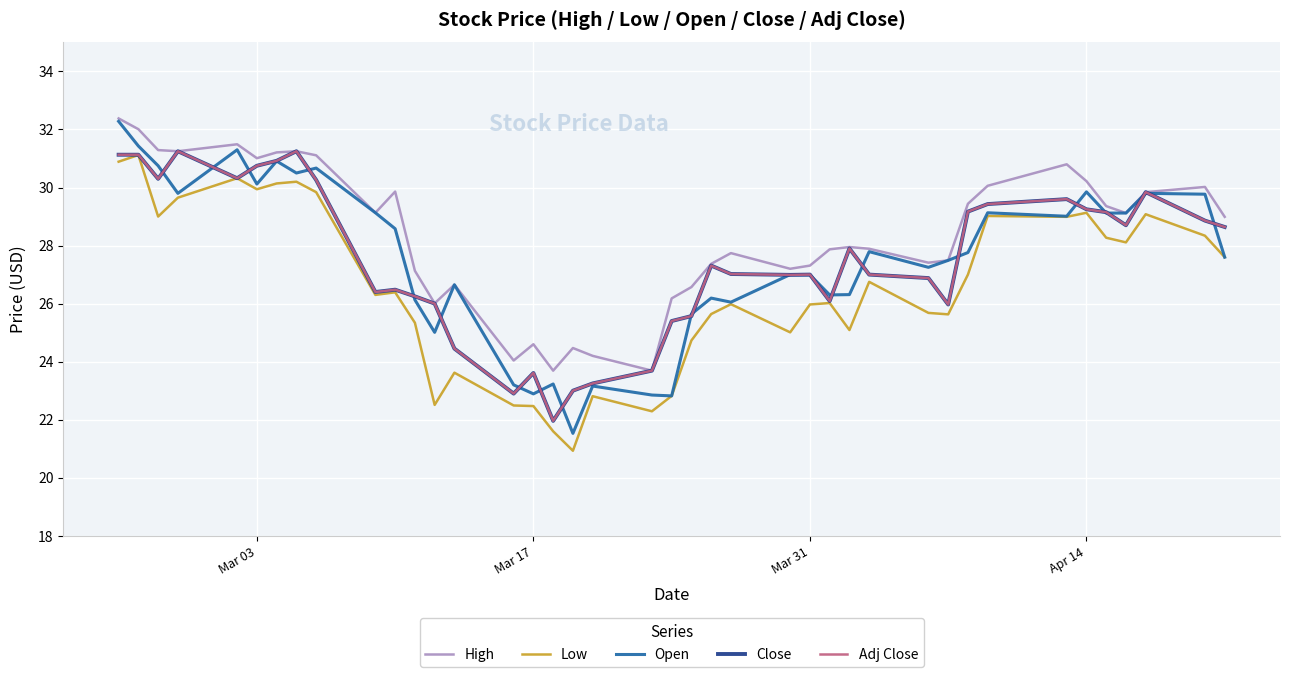

What is the average value of the Low series?

26.6